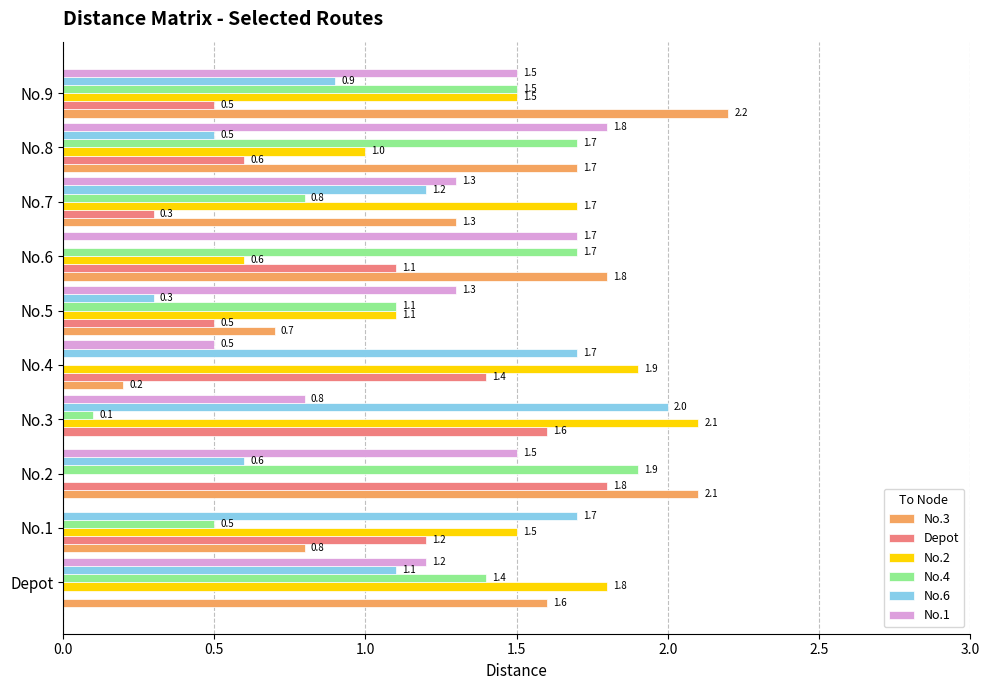

The value of No.6 at No.3 is 0.5. True or false?

False